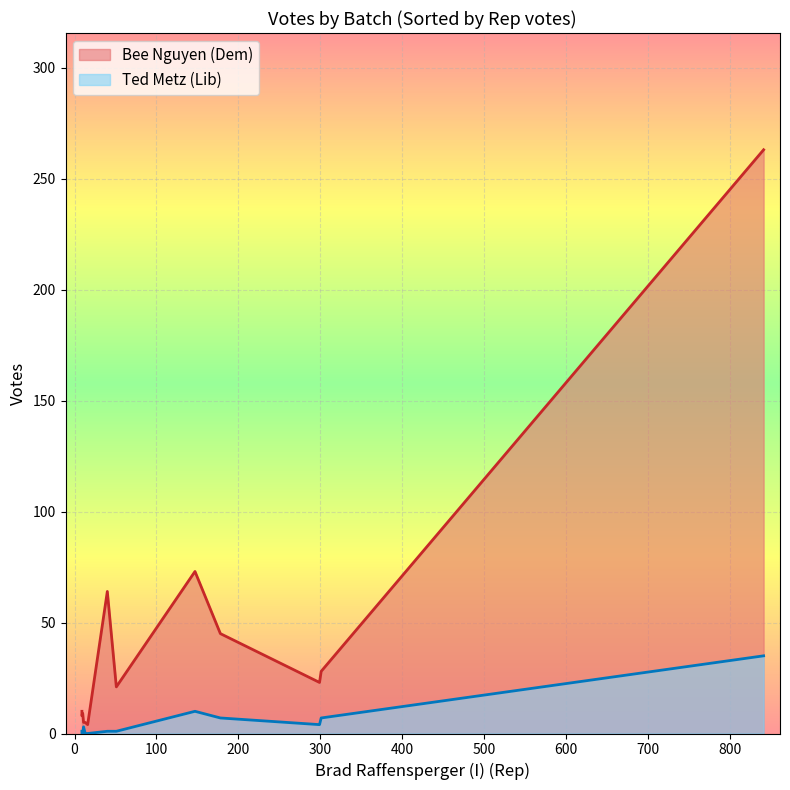

What is the sum of all Bee Nguyen (Dem) values?

558